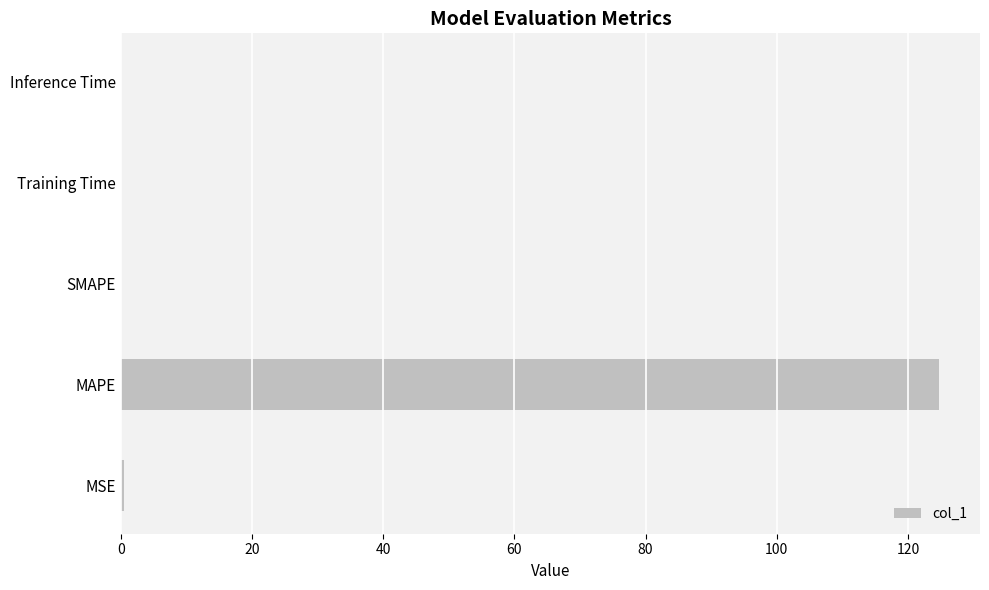

Which category has the highest value across all series?

MAPE